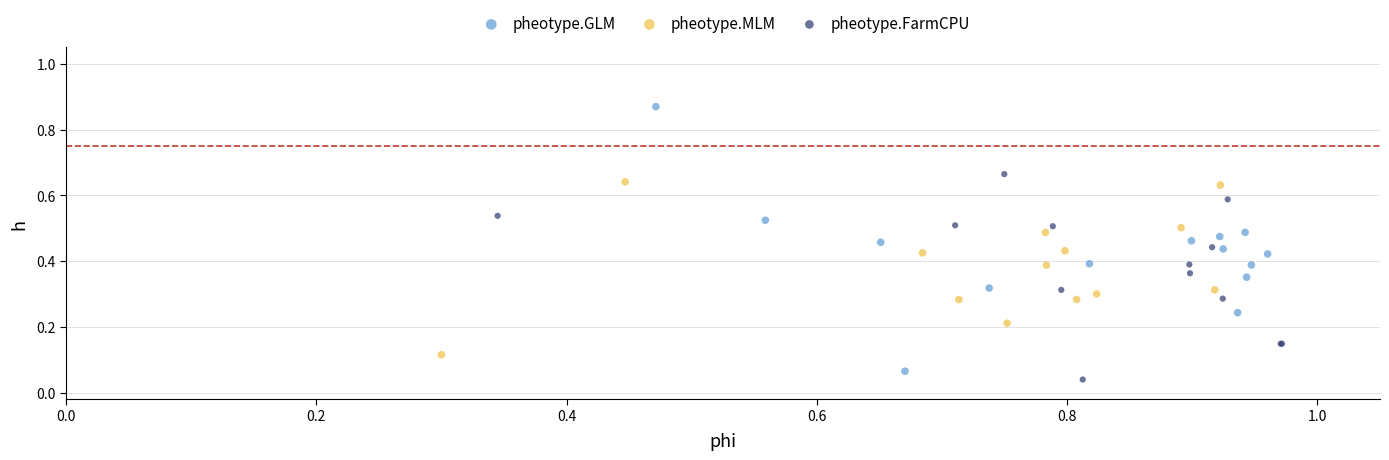

Which series contains the lowest Y value?

pheotype.FarmCPU